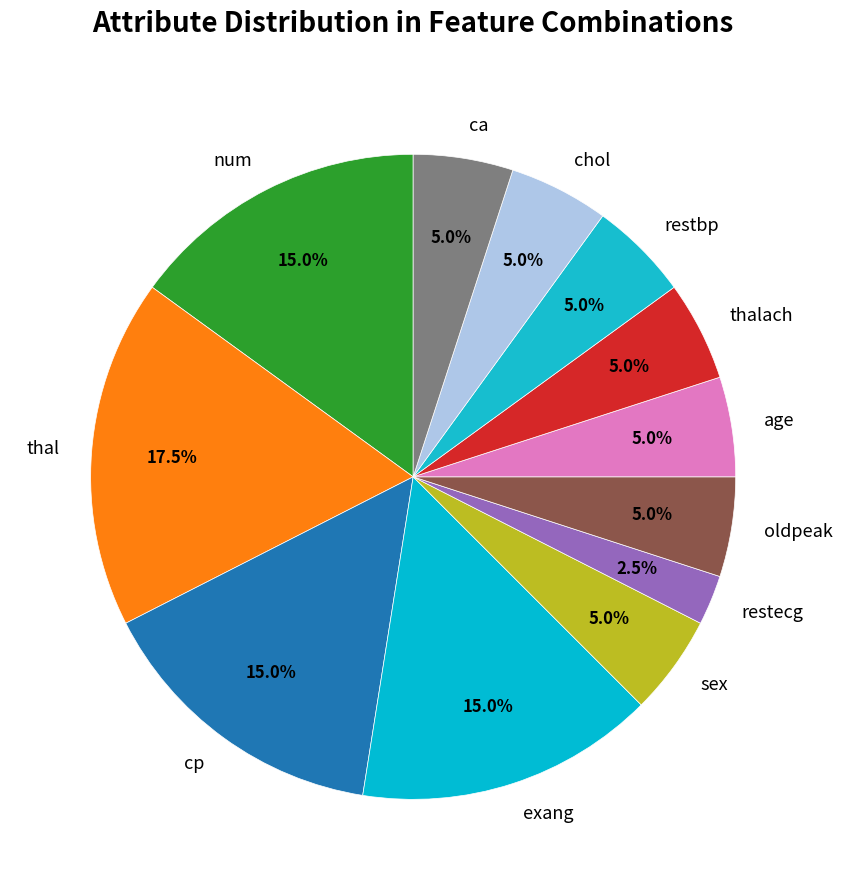

Between thal and chol, which is larger?

thal